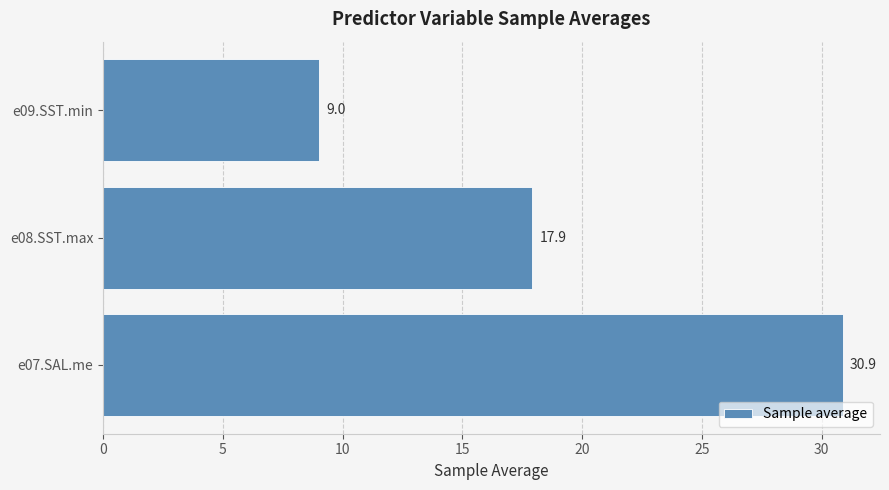

How many categories are shown in the chart?

3